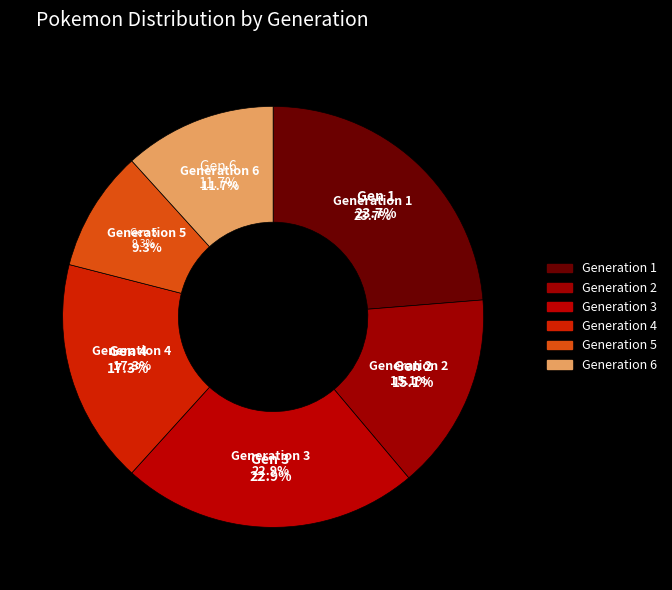

To the nearest percent, what portion does Generation 1 represent?

24%